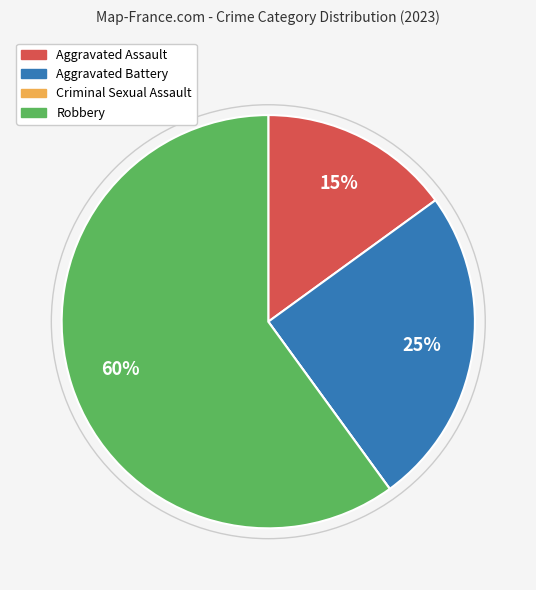

Is there any slice that represents more than half of the pie?

Yes